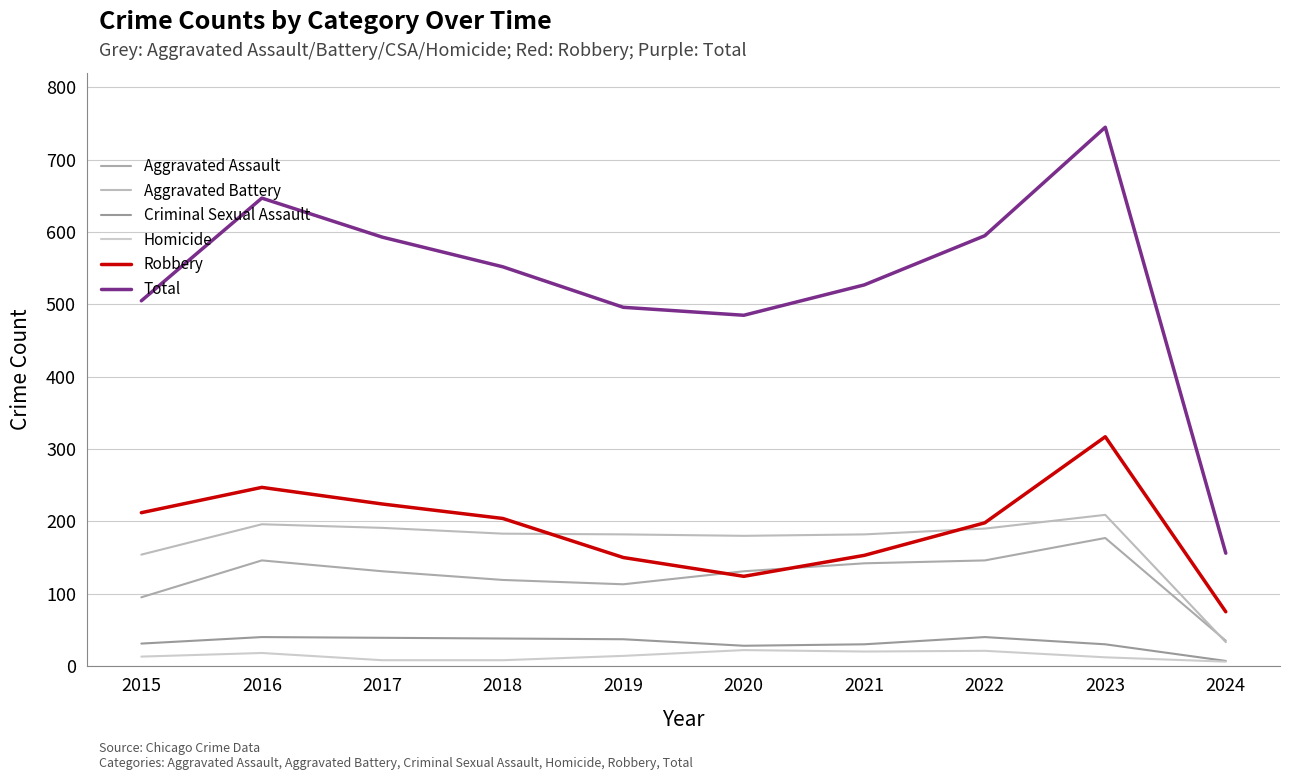

Which series has the widest spread of values?

Total